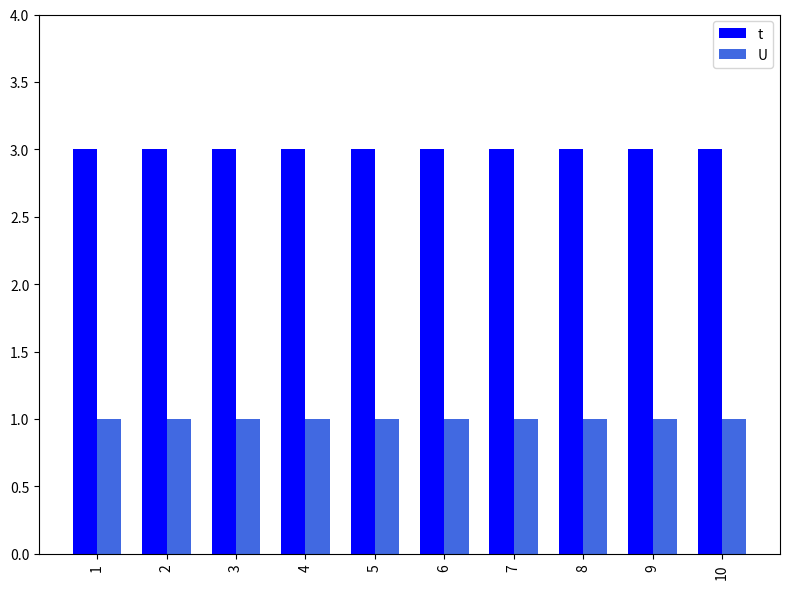

Reading right to left, extract all data points from this chart.

t: 3	3	3	3	3	3	3	3	3	3
U: 1	1	1	1	1	1	1	1	1	1